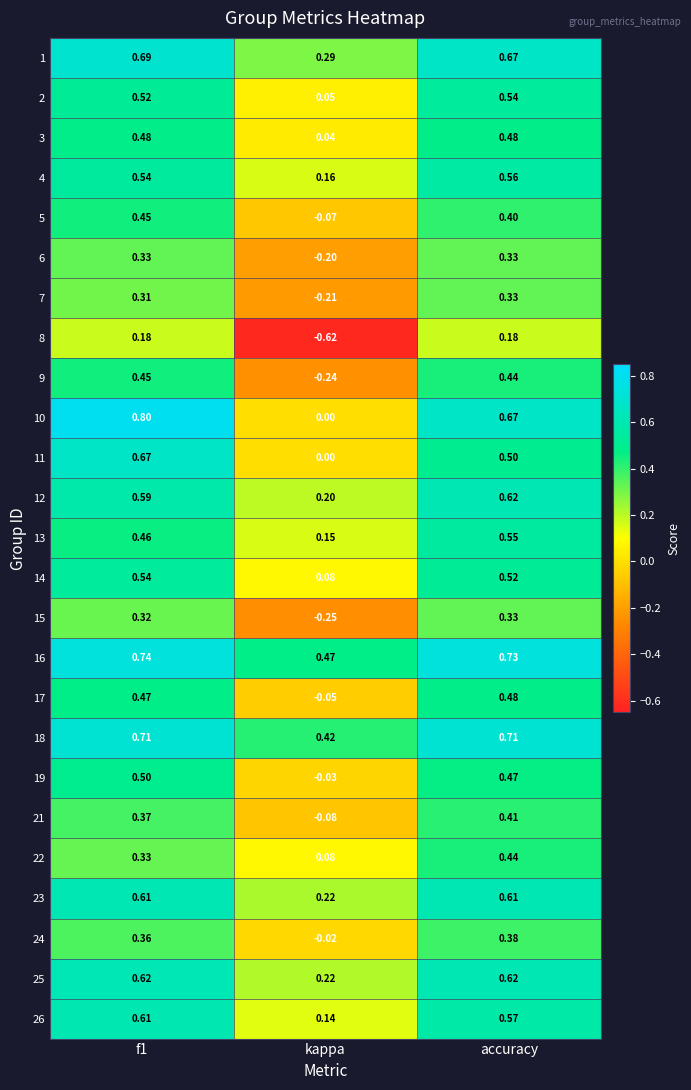

Is the value of 8 at f1 greater than the value of 5 at accuracy?

No